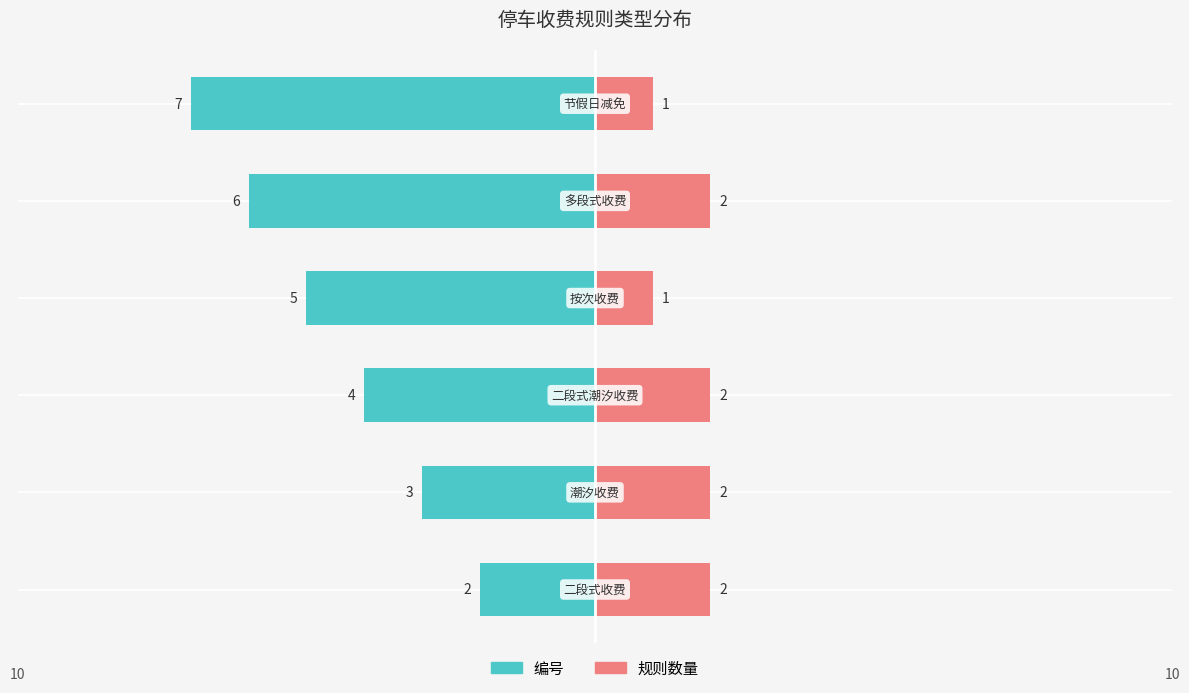

At which category is the sum across all series the highest?

多段式收费